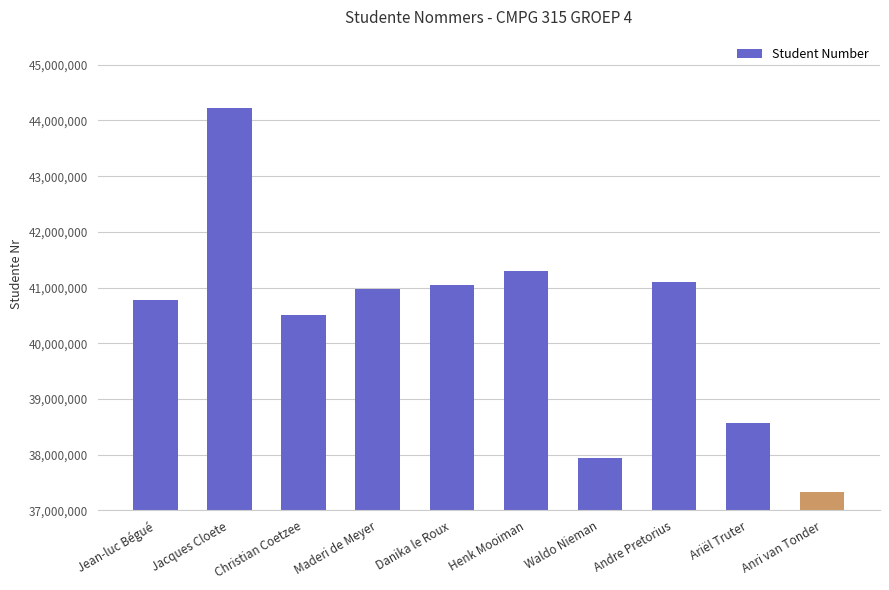

Reading left to right, what are all the values shown in this chart?

40779173	44214987	40513262	40977676	41049764	41293584	37943278	41093615	38566567	37328409